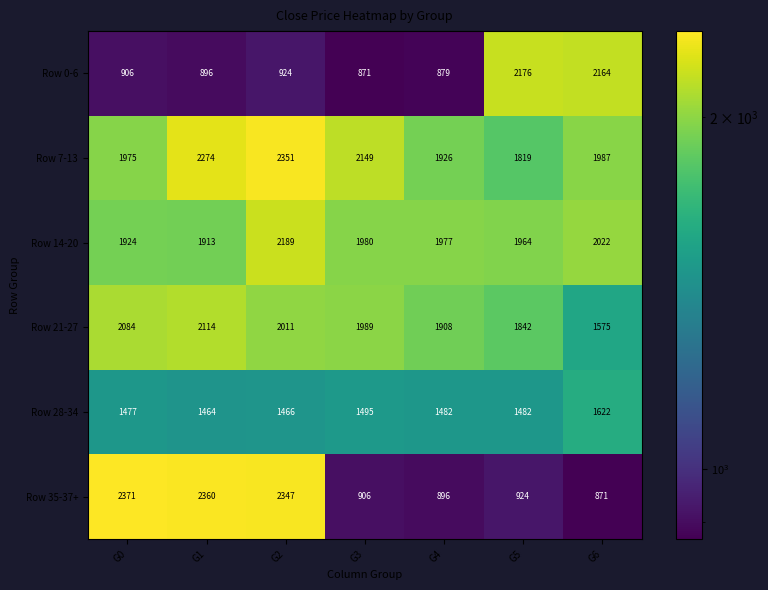

Read the Row 14-20 value at G4, to the nearest 5.

1975